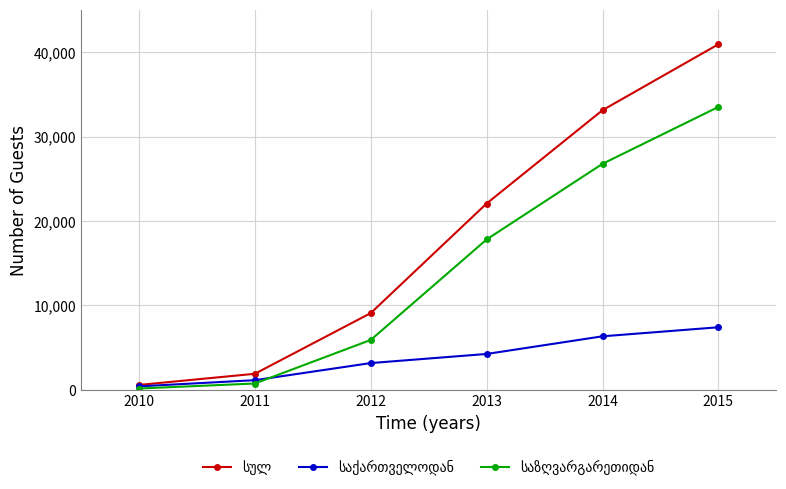

At which category is the sum across all series the highest?

2015